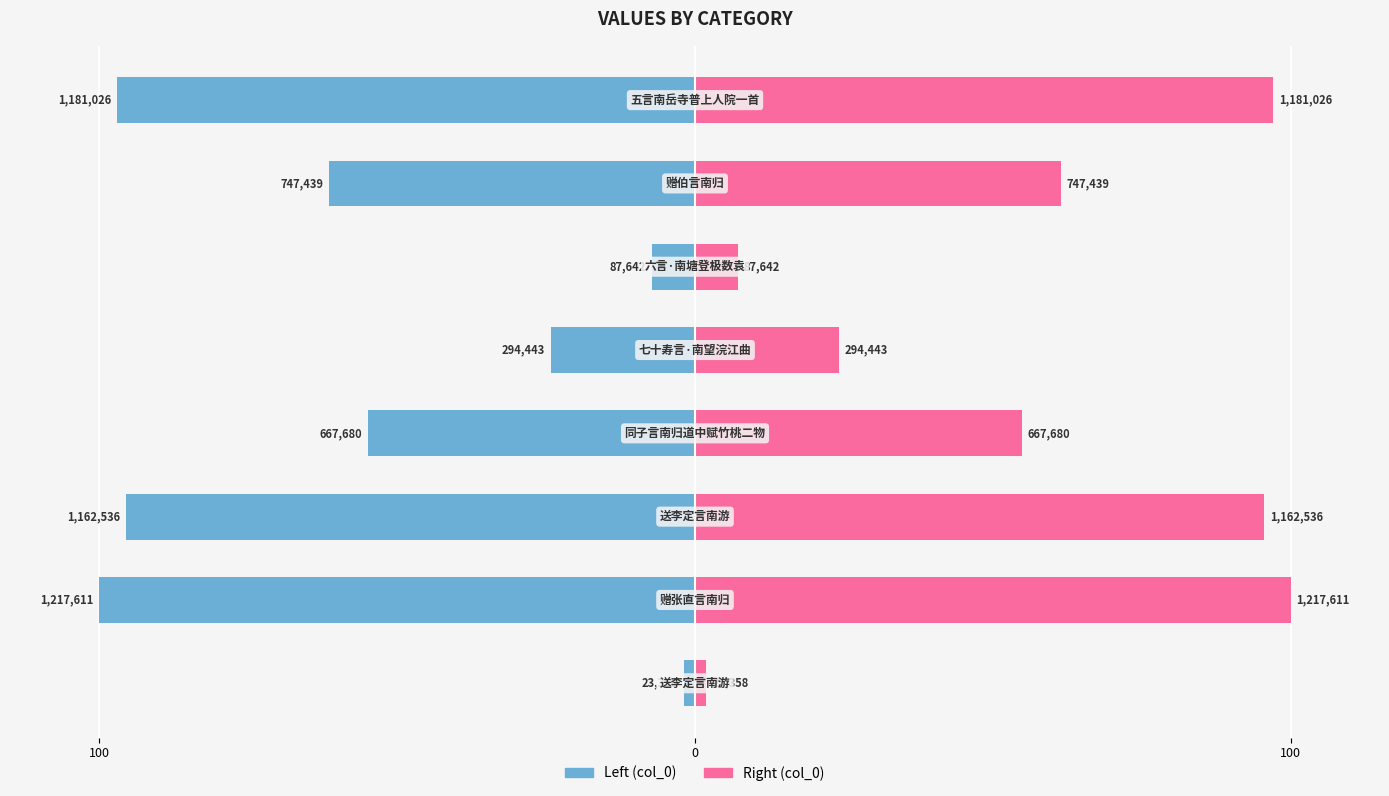

What is the difference between the maximum and second lowest values in the col_0 (right) series?

92.8